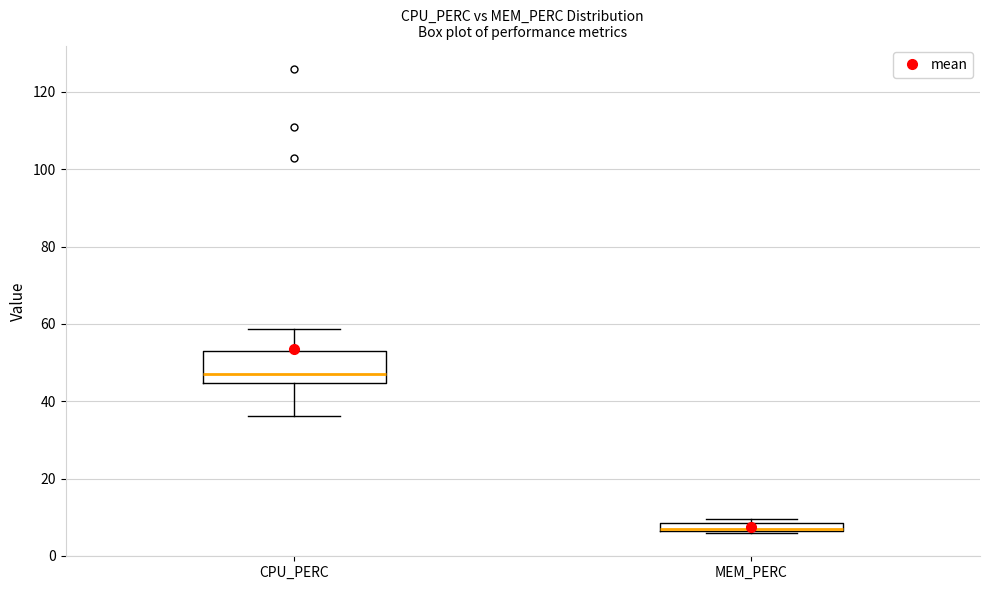

Where does the median line of the box for CPU_PERC sit on the y-axis? The values are not printed on the chart, so give them approximately, as read against the axis.

48